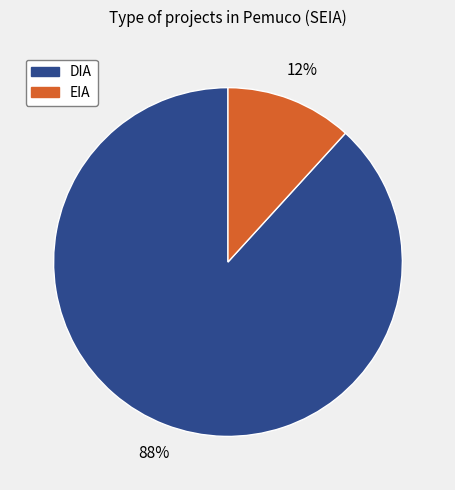

To the nearest percent, what percentage of the pie is DIA?

88%